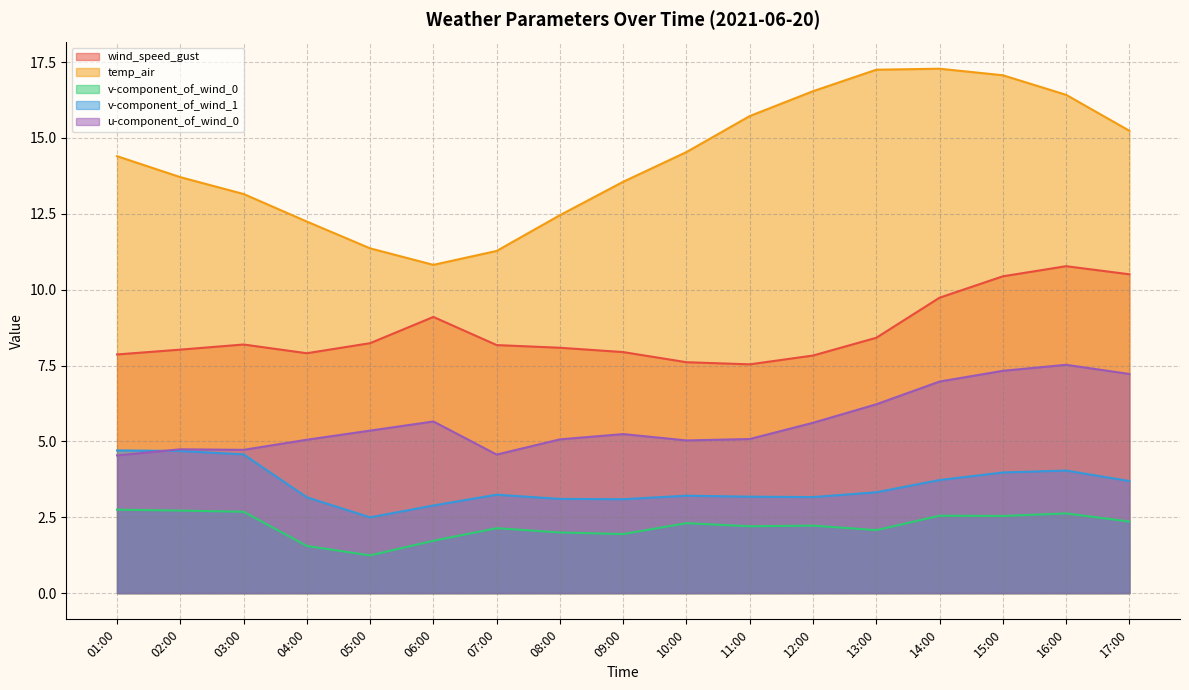

Is it true that v-component_of_wind_1 equals 3.2 at 12:00?

True